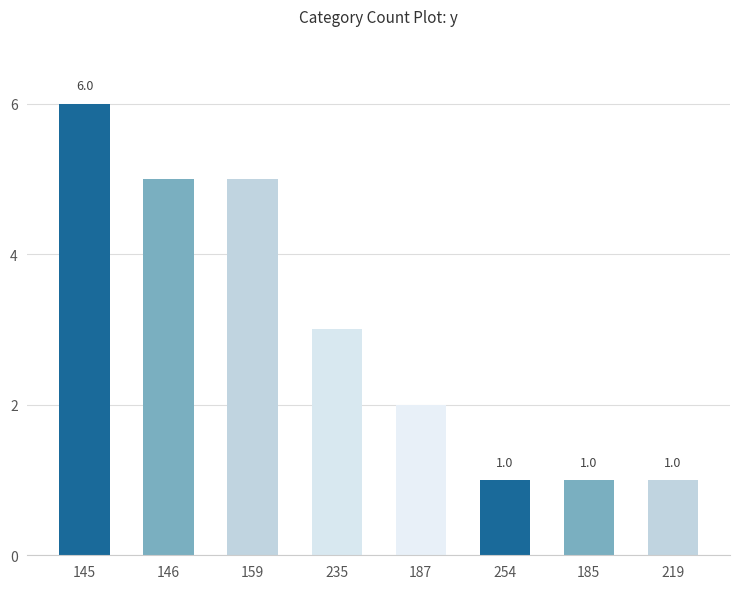

Approximately how many times larger is the value at 146 compared to 187?

2.5